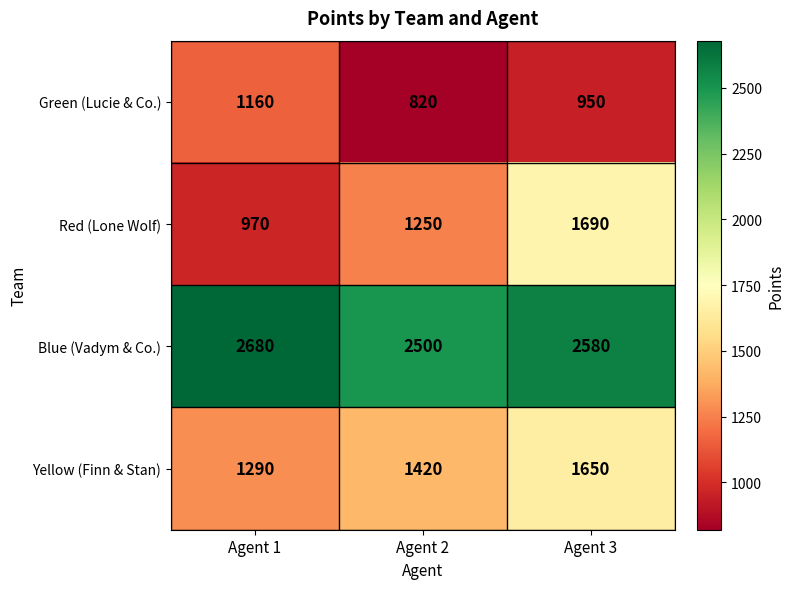

Rank the series at Agent 2 from highest to lowest value.

Blue (Vadym & Co.), Yellow (Finn & Stan), Red (Lone Wolf), Green (Lucie & Co.)